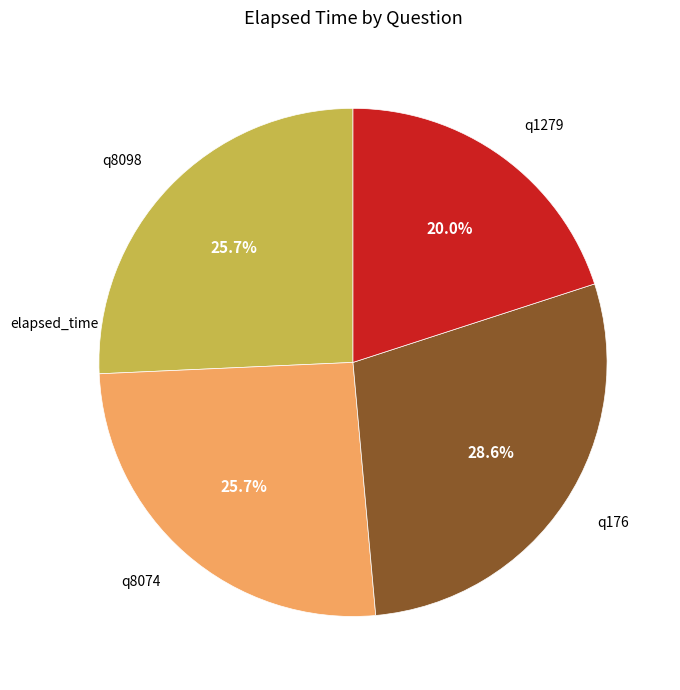

To the nearest percent, what is the average slice percentage?

25%